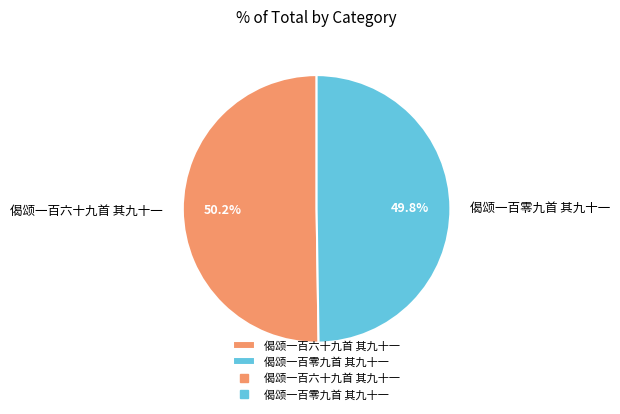

Approximately how many times larger is the value at 偈颂一百六十九首 其九十一 compared to 偈颂一百零九首 其九十一?

1.0